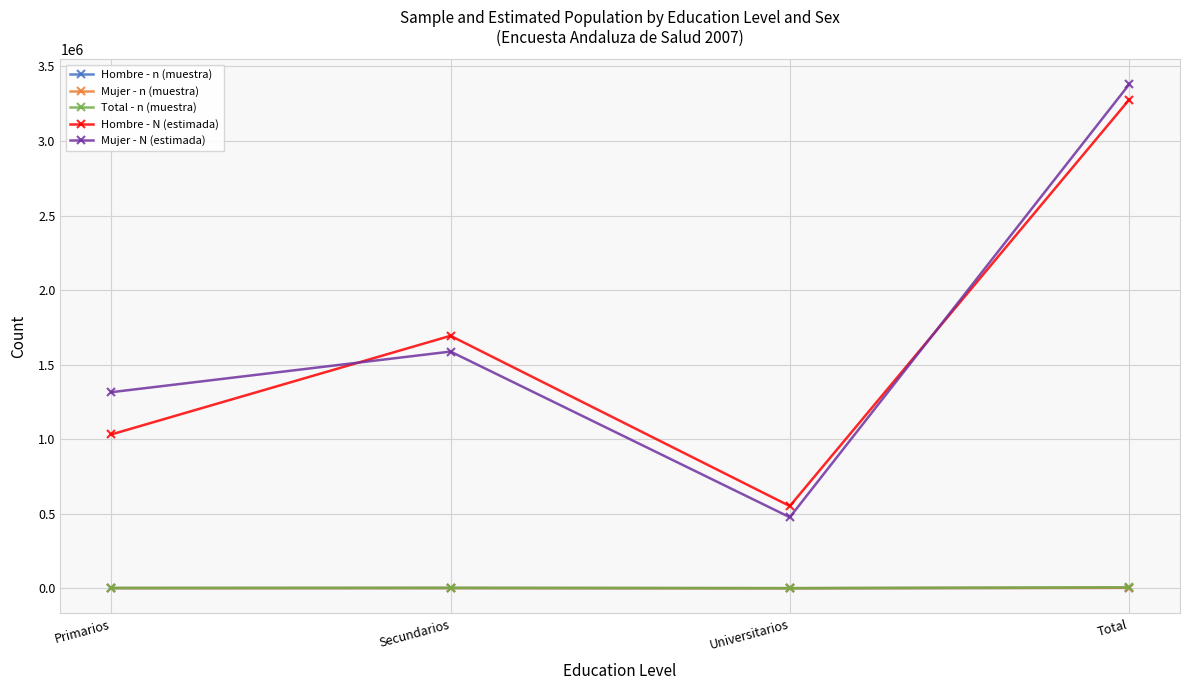

How many intersections are there between Hombre - N (estimada) and Mujer - N (estimada)?

2